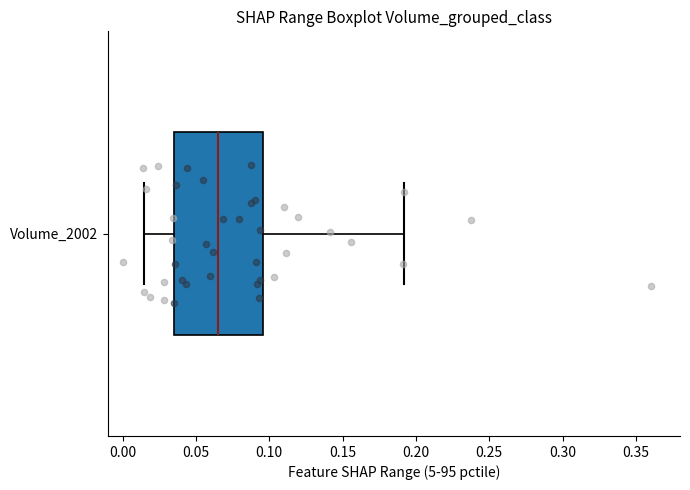

Read this box plot against the x-axis: the position of the median line, the range covered by the box, and the ends of both whiskers. The values are not printed on the chart, so give them approximately, as read against the axis.

median 0.065, box 0.035 to 0.095, whiskers 0.015 to 0.190